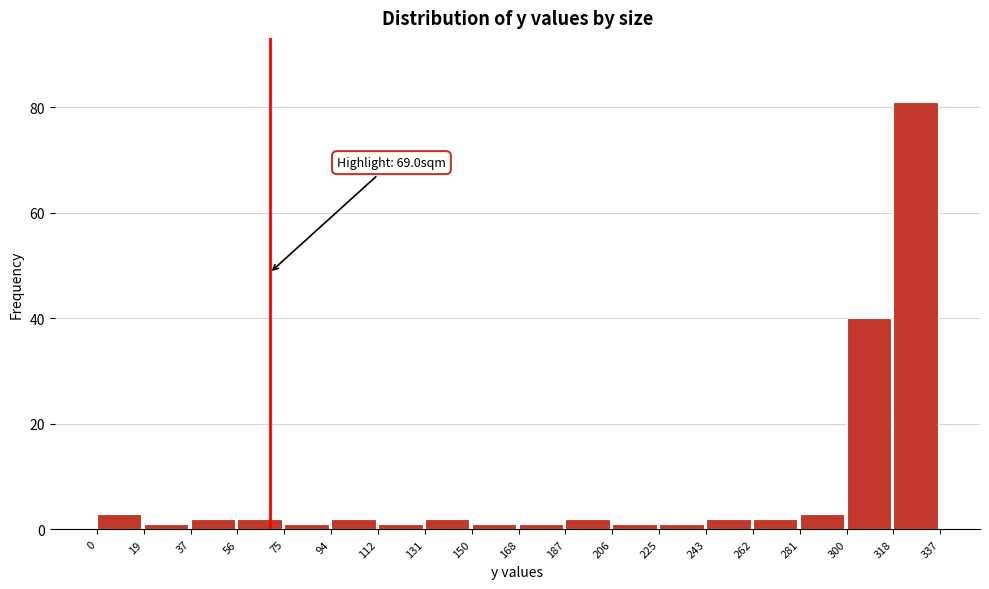

Which range on the x-axis has the tallest bar?

318 to 337